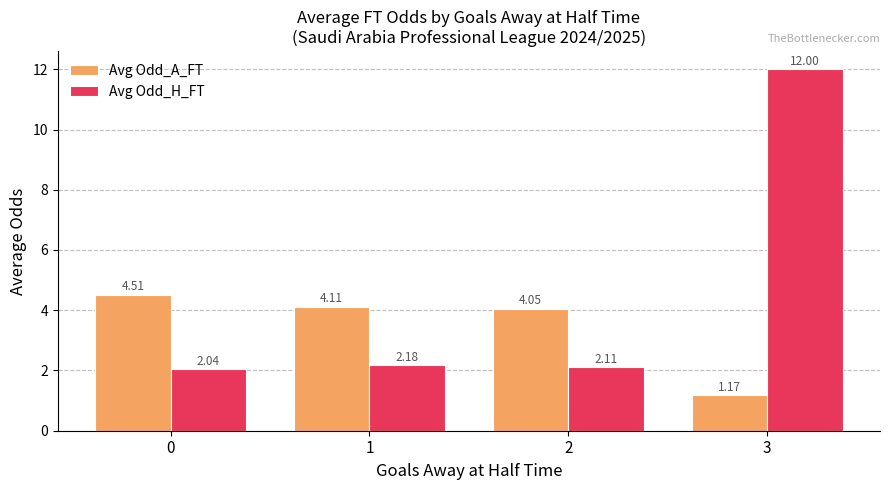

What is the spread (max minus min) of values at 3?

10.8